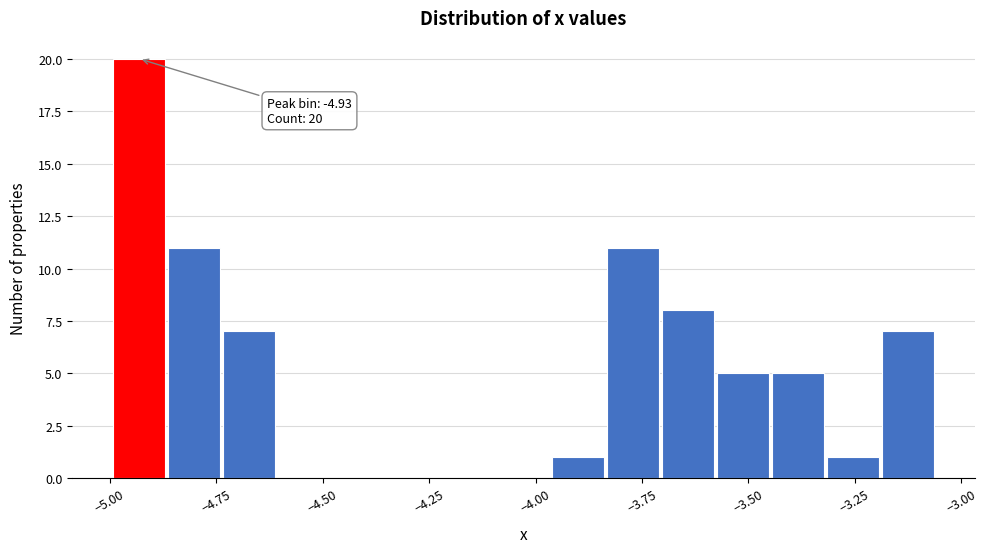

Read against the x-axis, roughly where is the centre of the tallest bar?

-4.95